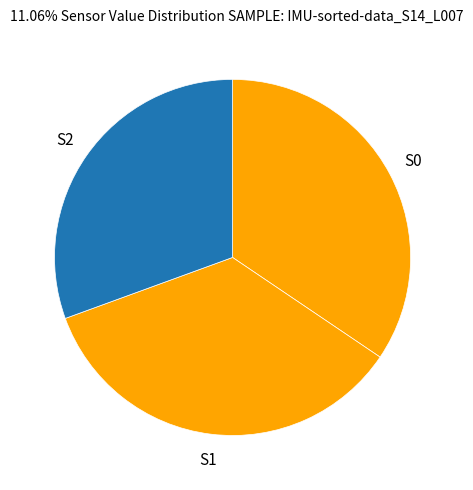

Does S1 represent more than half of the total?

No